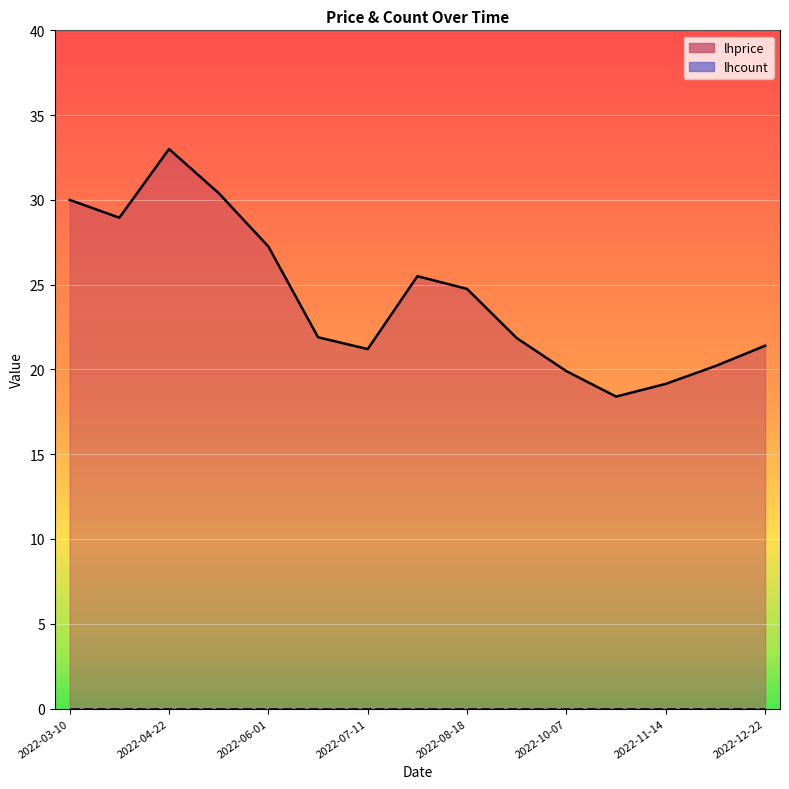

How many categories are shown in the chart?

15